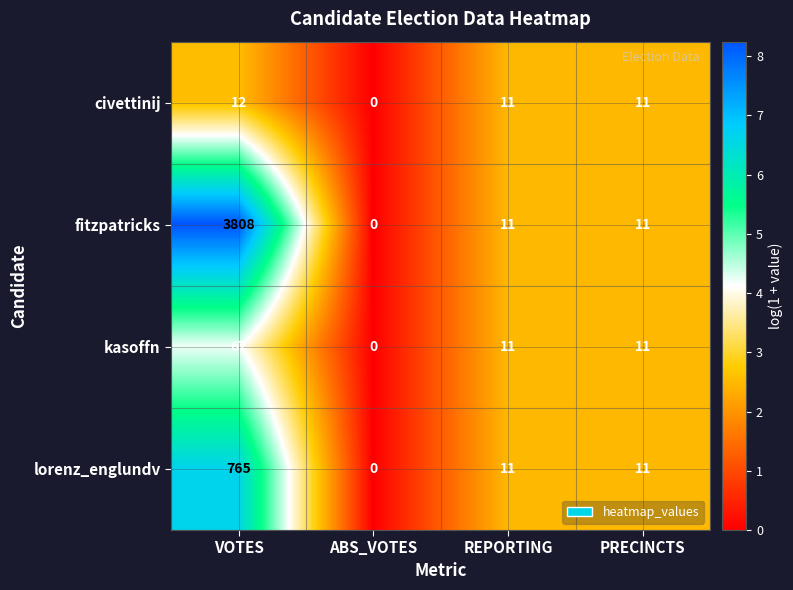

What is the approximate value of civettinij at VOTES, to the nearest 10?

10